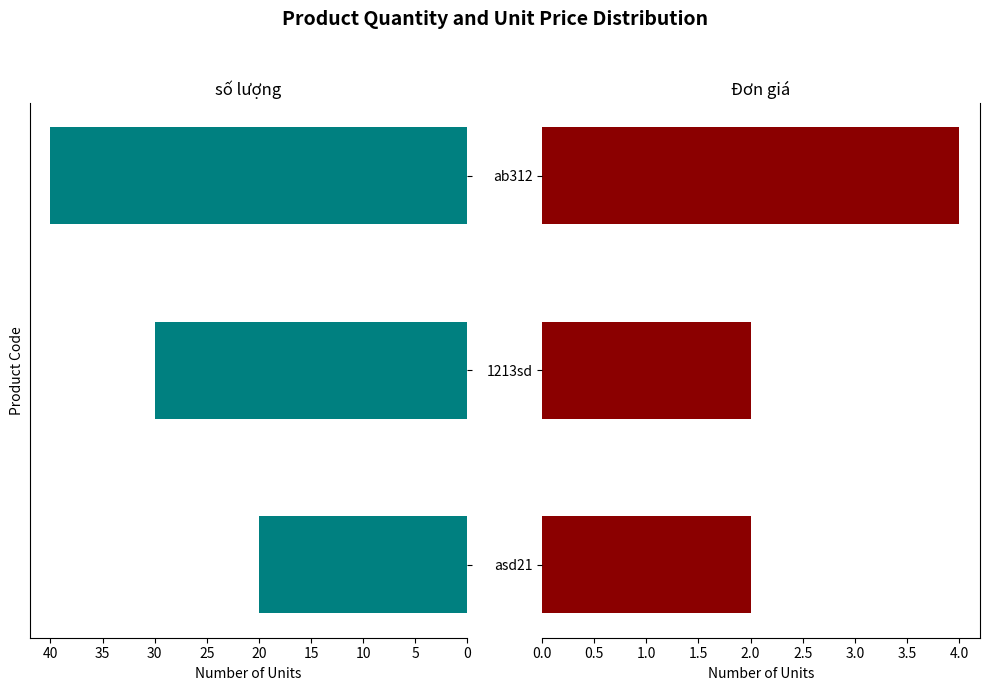

Reading left to right, extract all data points from this chart.

số lượng: 20	30	40
Đơn giá: 2	2	4